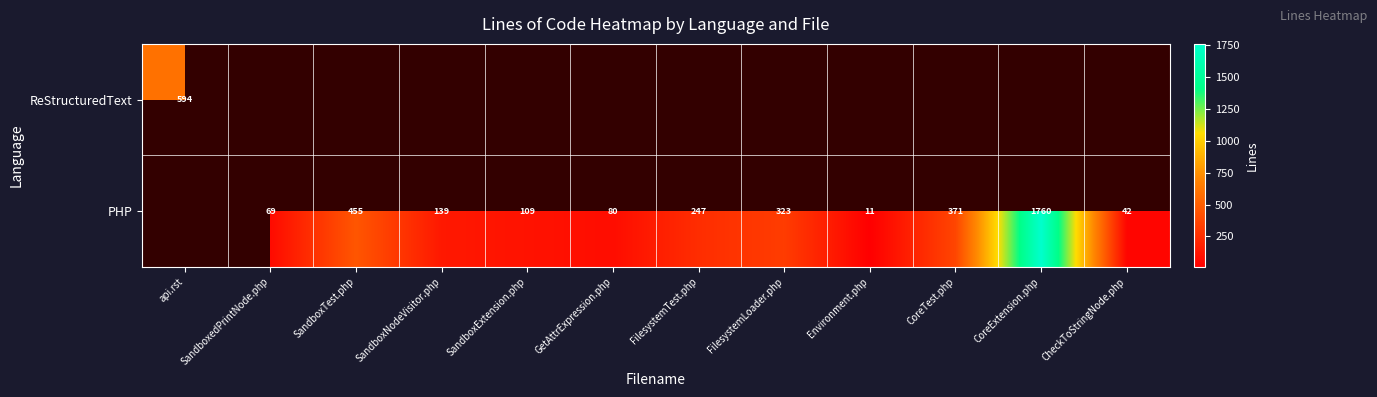

True or false: PHP has a value of 109 at SandboxExtension.php.

True